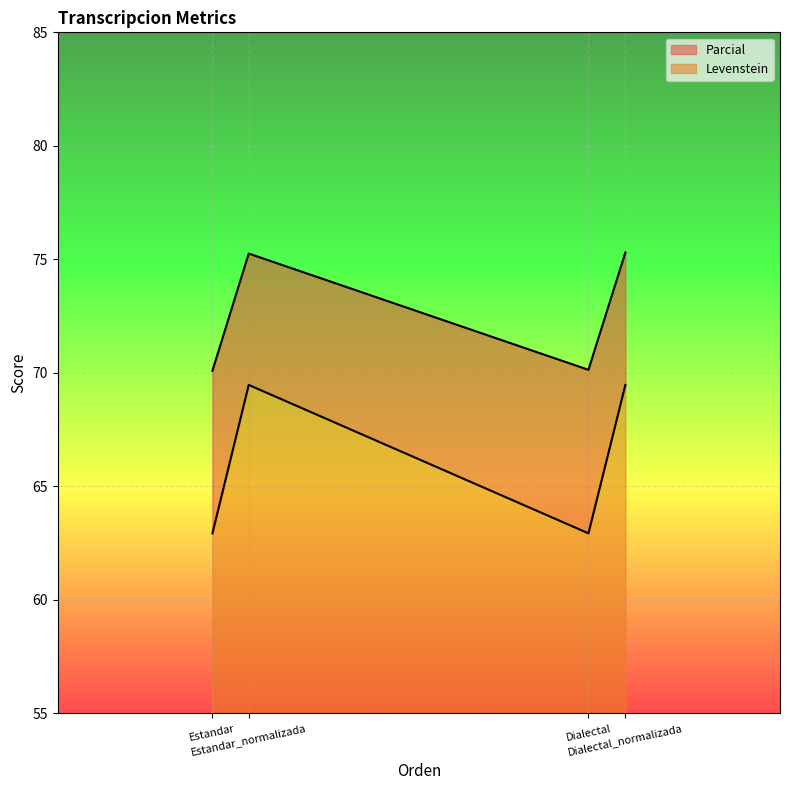

What is the difference between the maximum and second lowest values in the Parcial series?

5.2